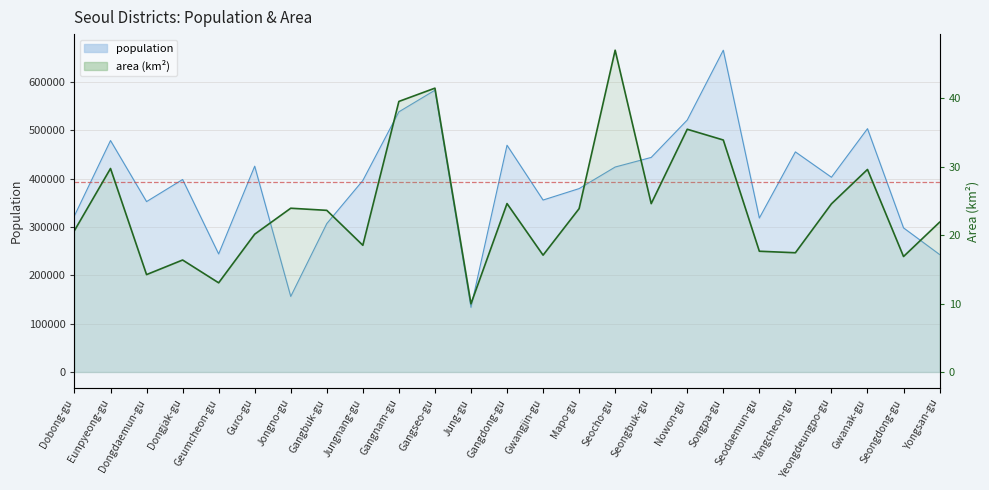

Which series changed the most between Jungnang-gu and Jung-gu?

population